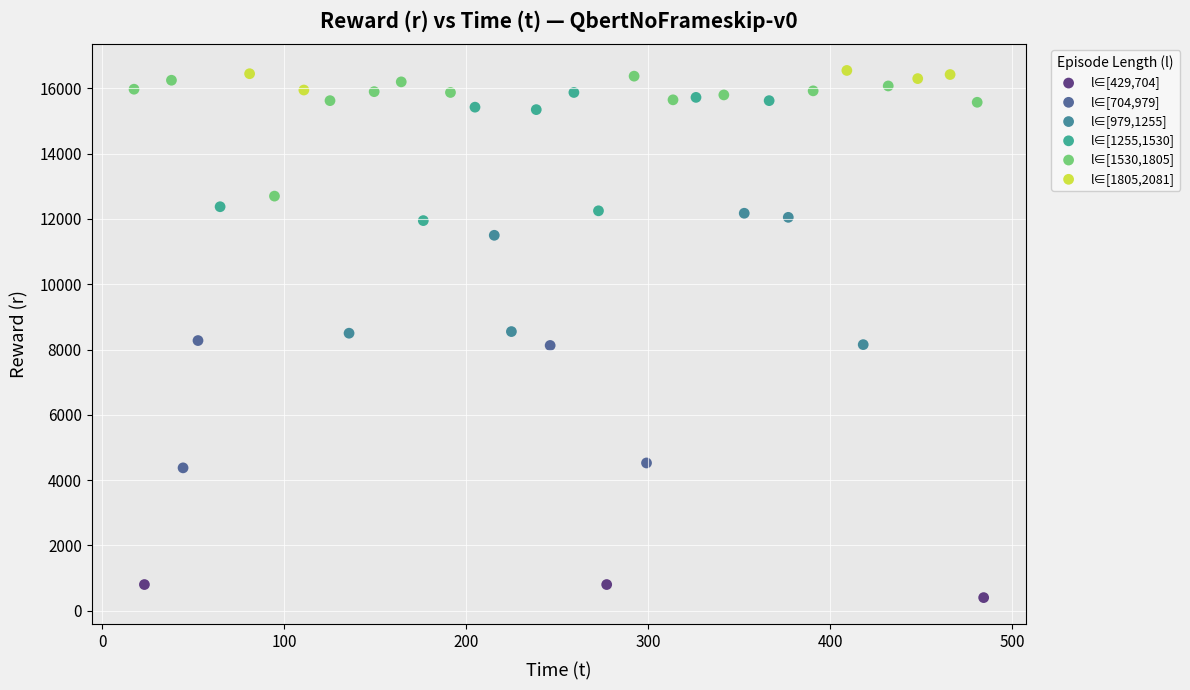

Which series contains the highest Y value?

l∈[1805,2081]